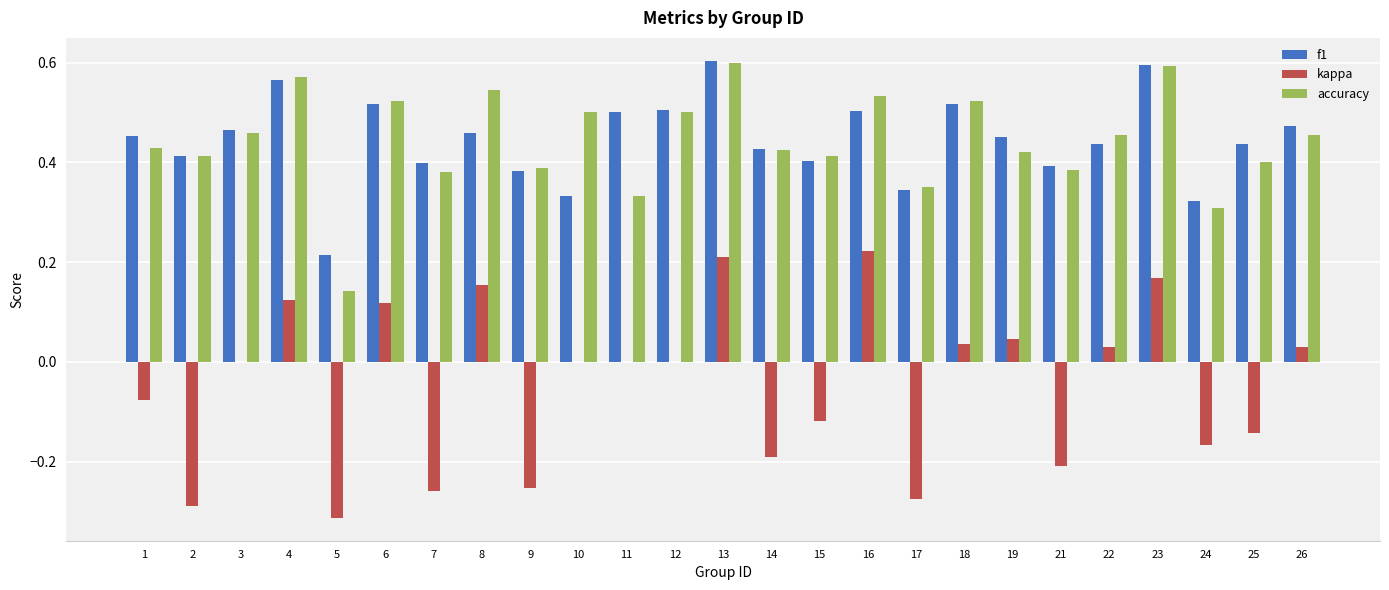

At which label is accuracy closest to 0?

5